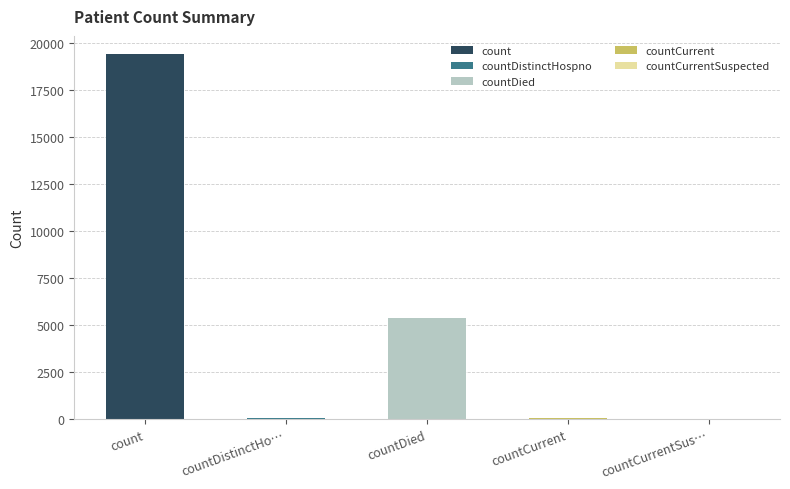

What is the label of the 2nd bar from the right?

countCurrent